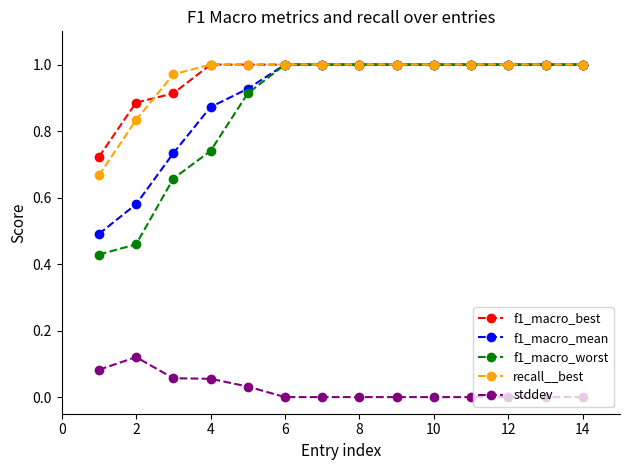

Which series has the widest spread of values?

f1_macro_worst